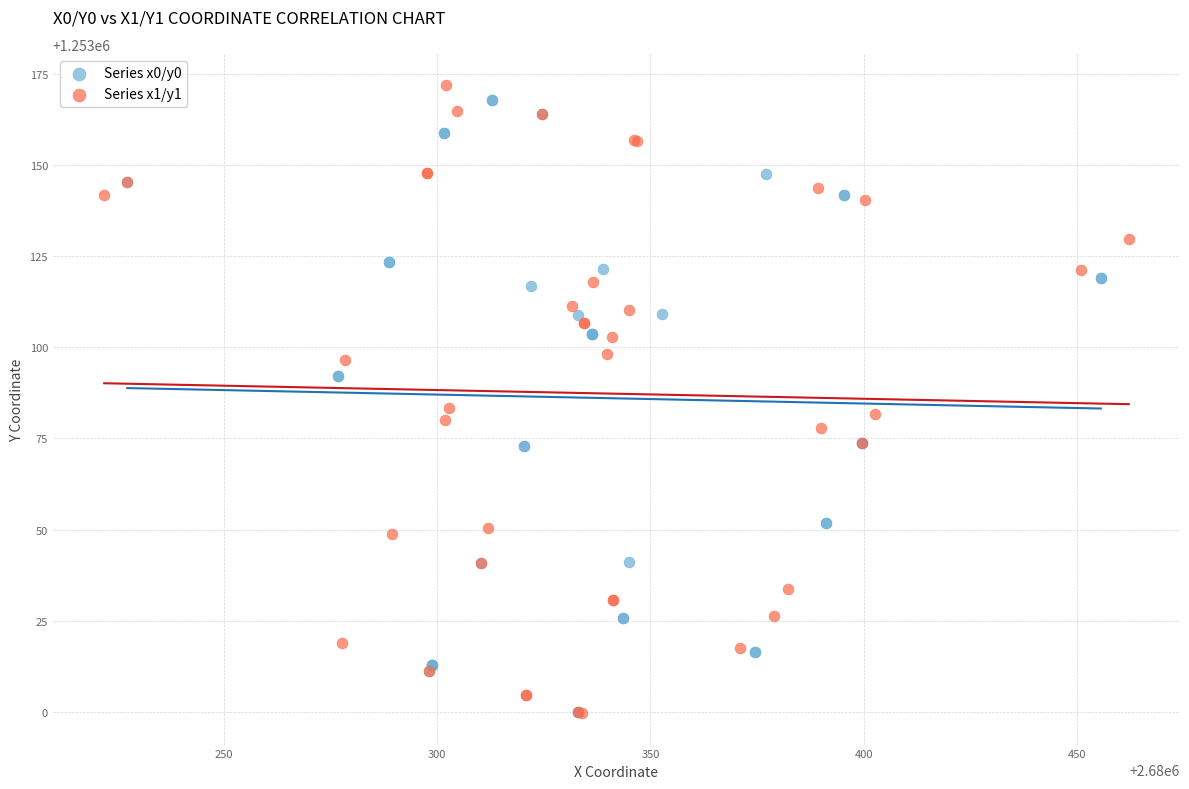

What are all the series names shown in the legend?

Series x0/y0, Series x1/y1